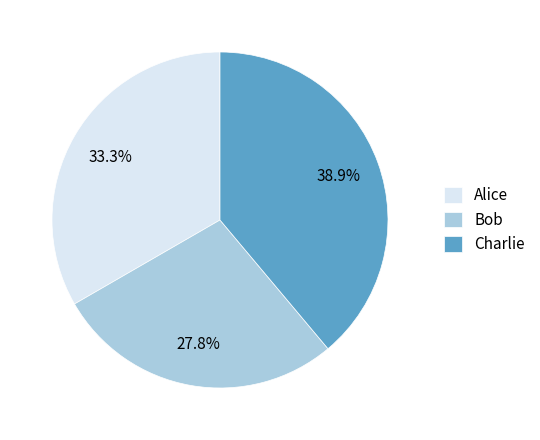

Rank the categories by value from lowest to highest.

Bob, Alice, Charlie